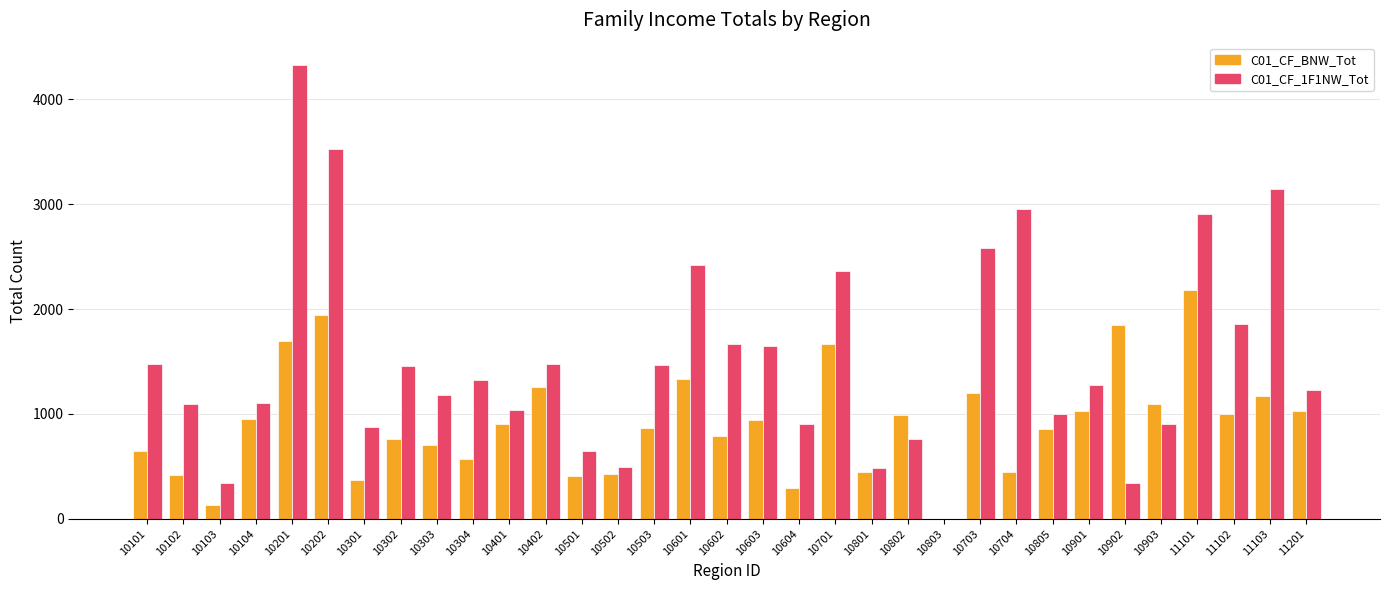

Which series has the largest total across all categories?

C01_CF_1F1NW_Tot